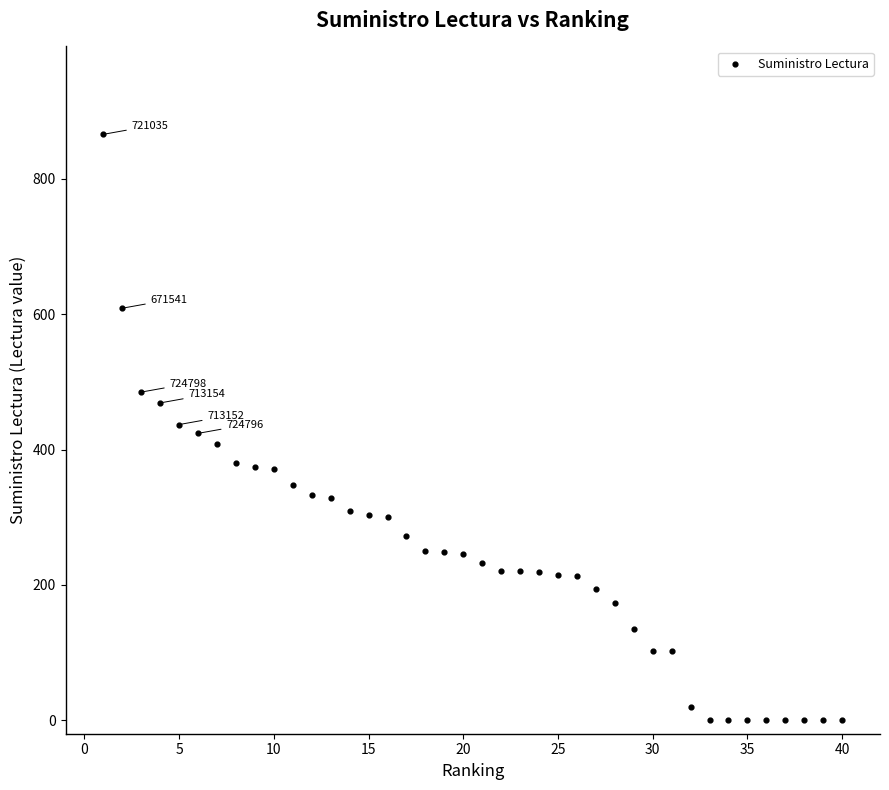

What is the range of Y values (max minus min)?

866